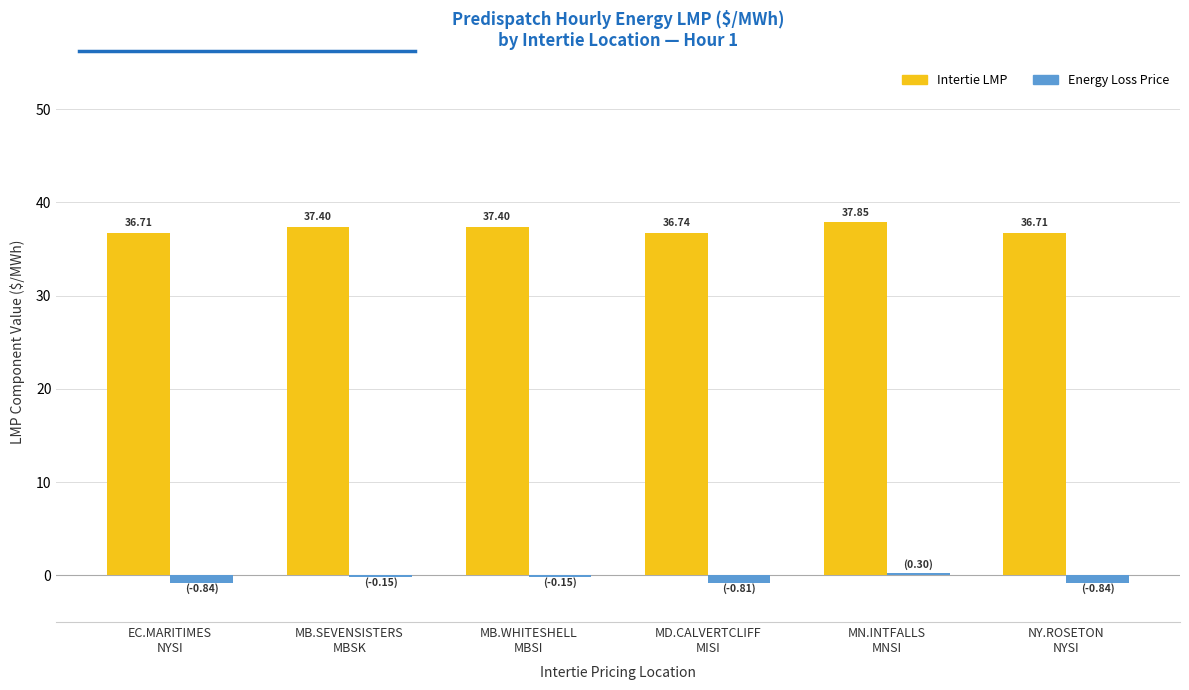

Which series has the largest total across all categories?

Intertie LMP